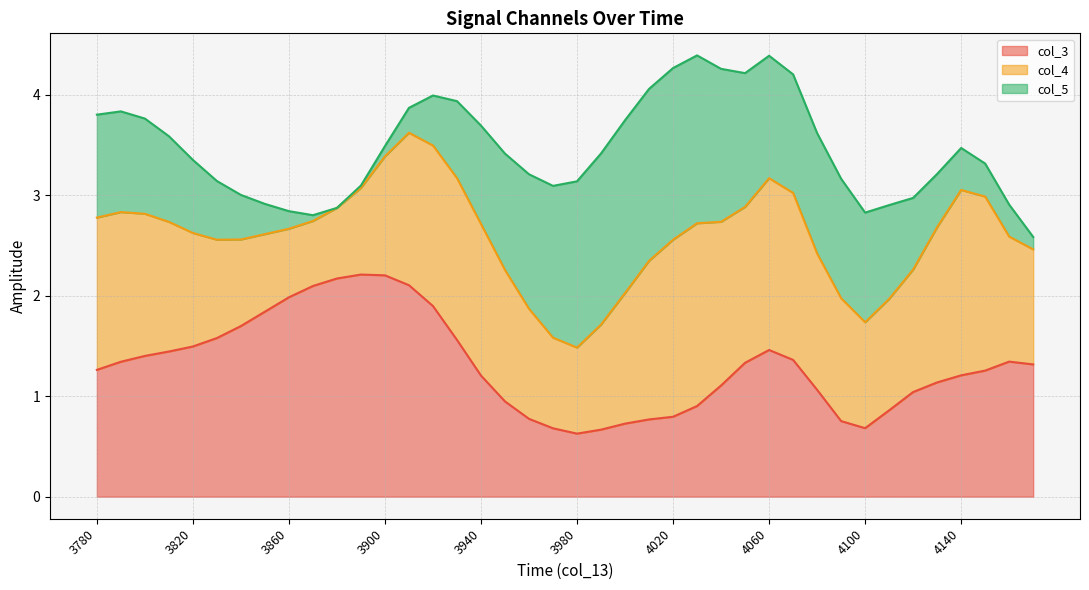

Which has a higher value, 4140 or 3880?

3880